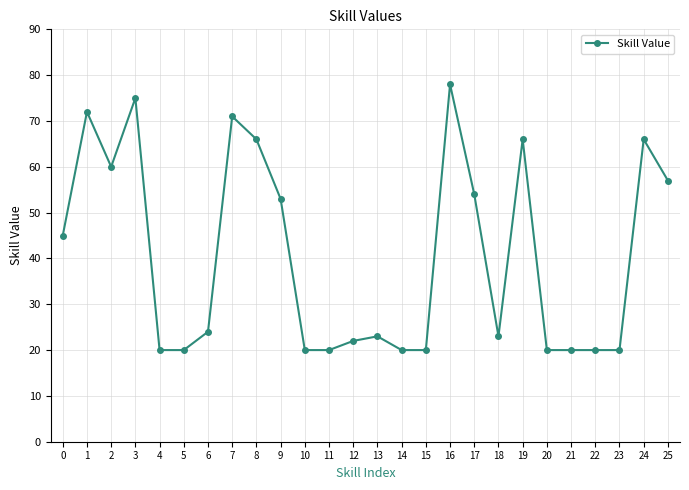

What is the average value?

41